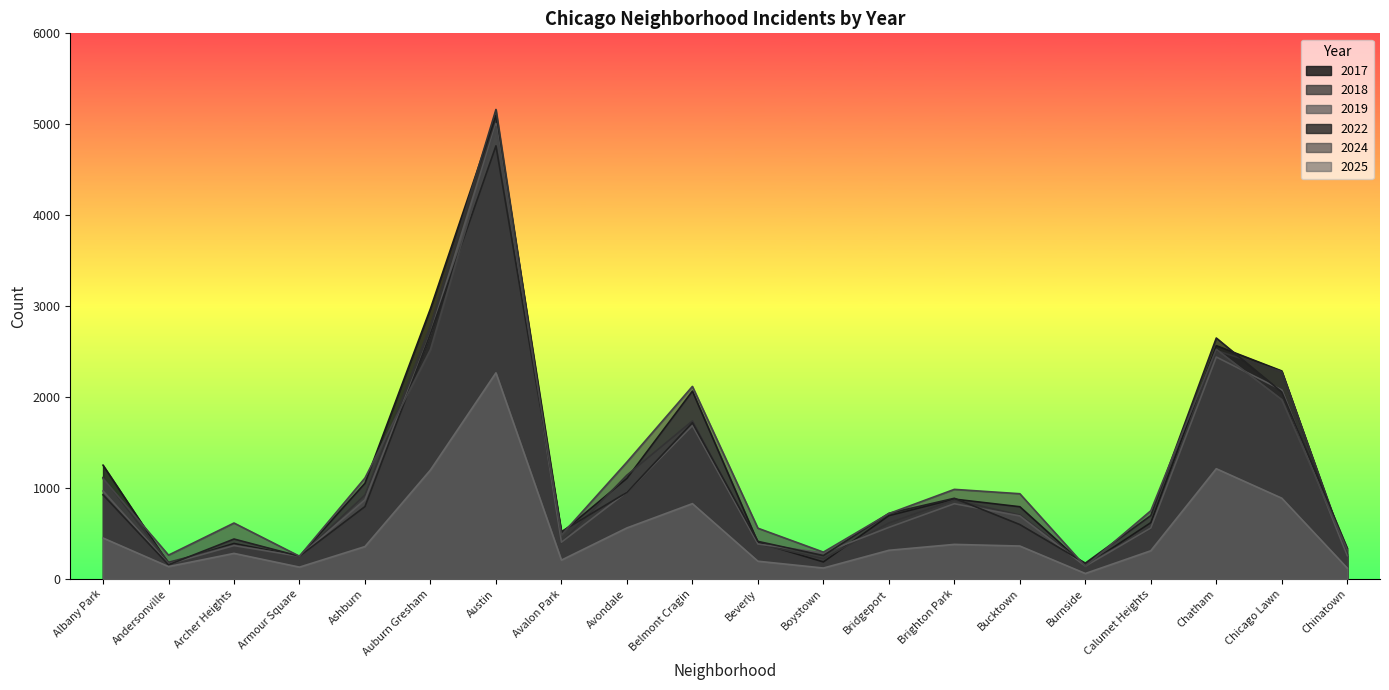

Where does the 2018 series first go above 704?

Albany Park